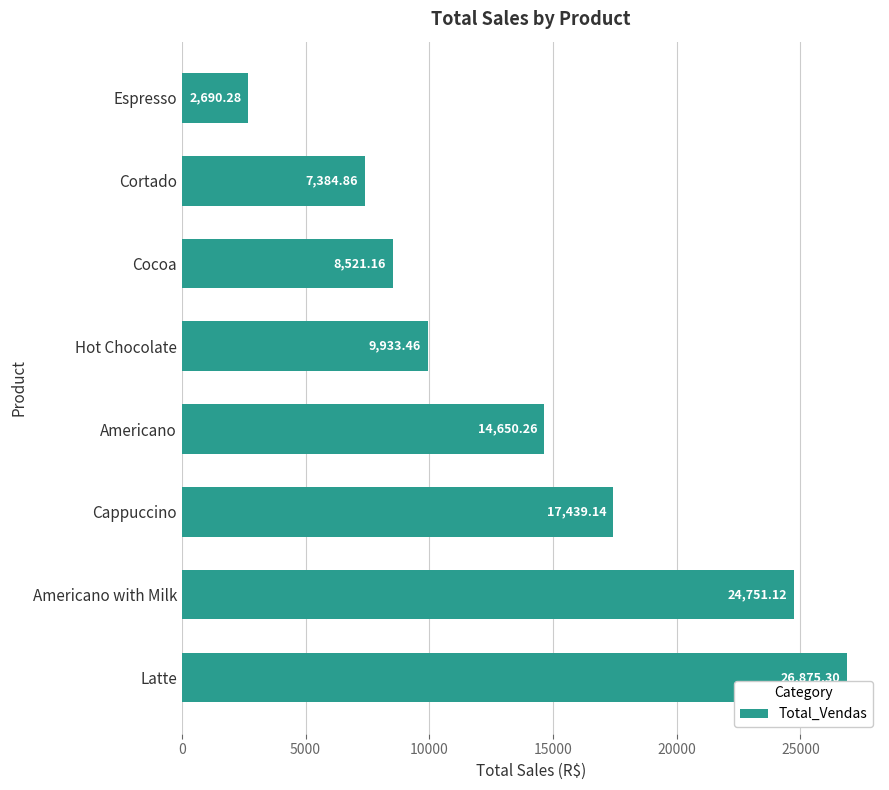

Where is the data nearest to the value 14782?

Americano